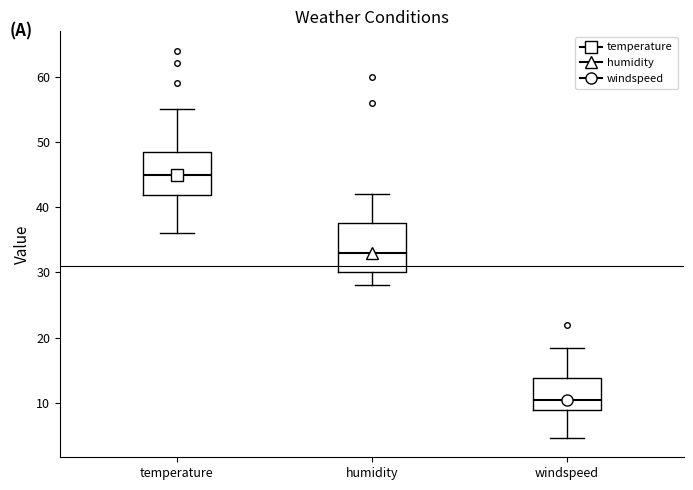

Which box has the highest median line?

temperature